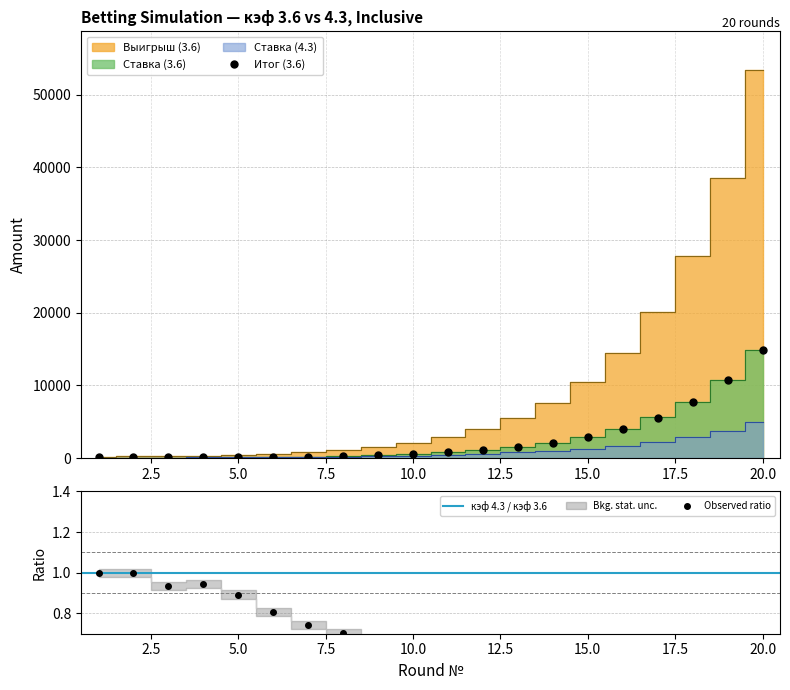

At which label is Ставка (4.3) closest to 2497?

17